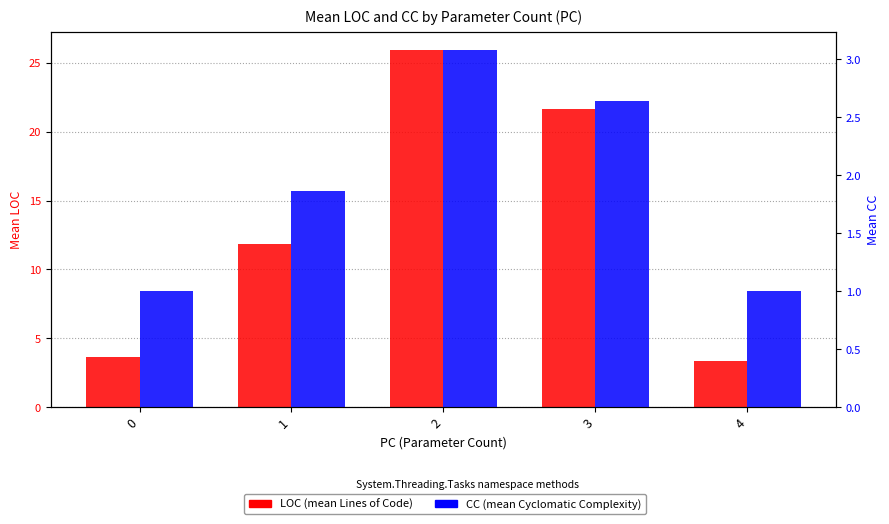

Between 1 and 0, which is larger?

1